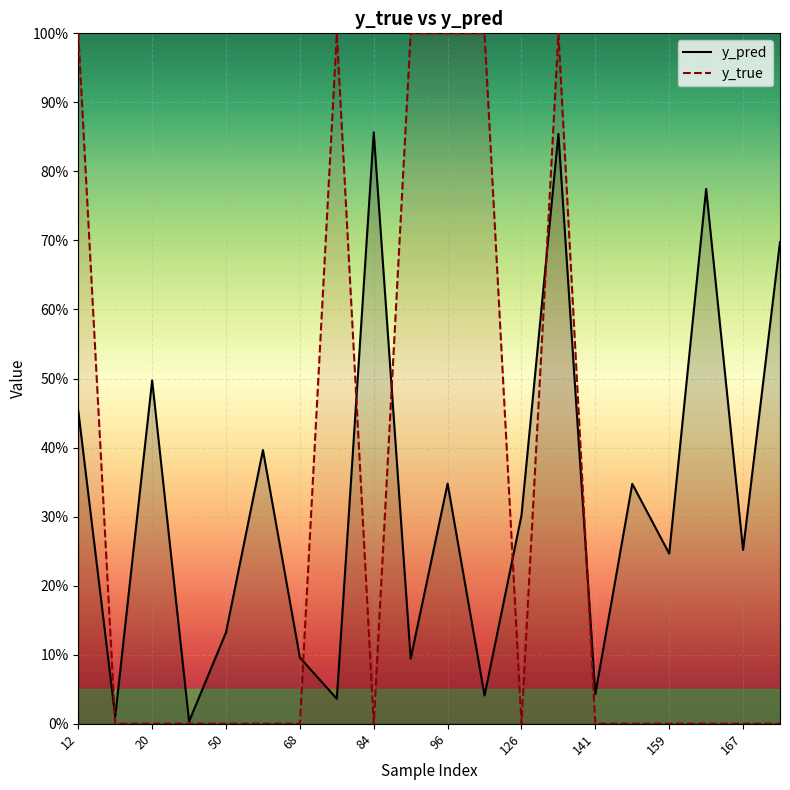

Is it true that y_true equals 1.6 at 76?

False